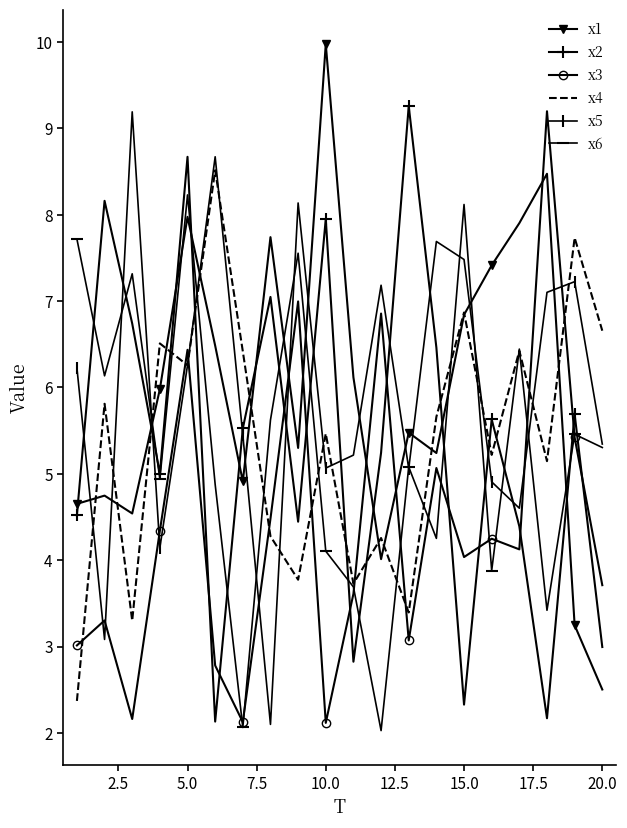

True or false: x1 and x5 intersect in this chart.

True